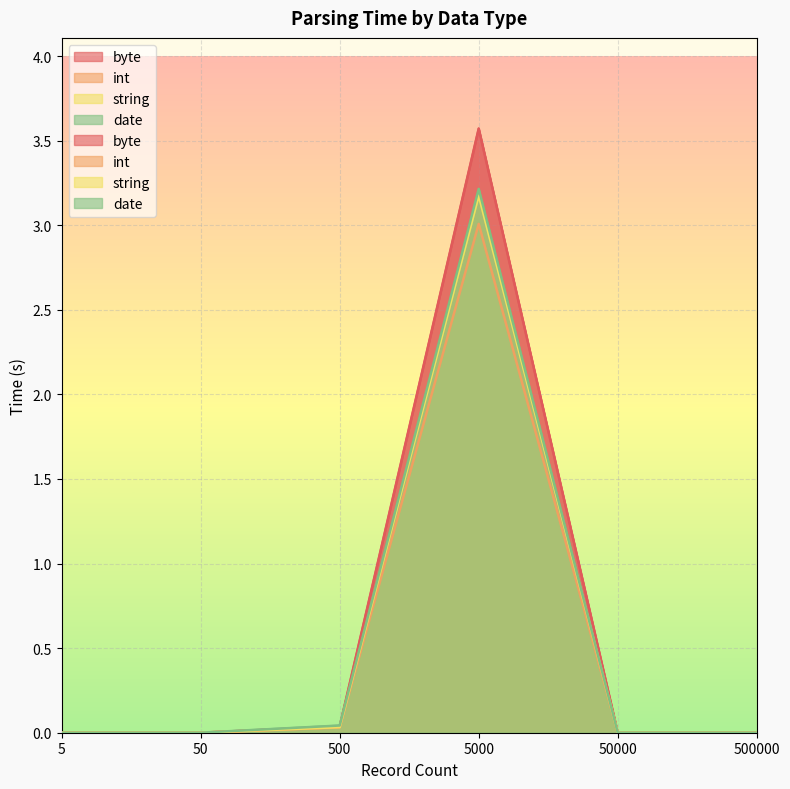

Which series has the largest range (max minus min)?

byte